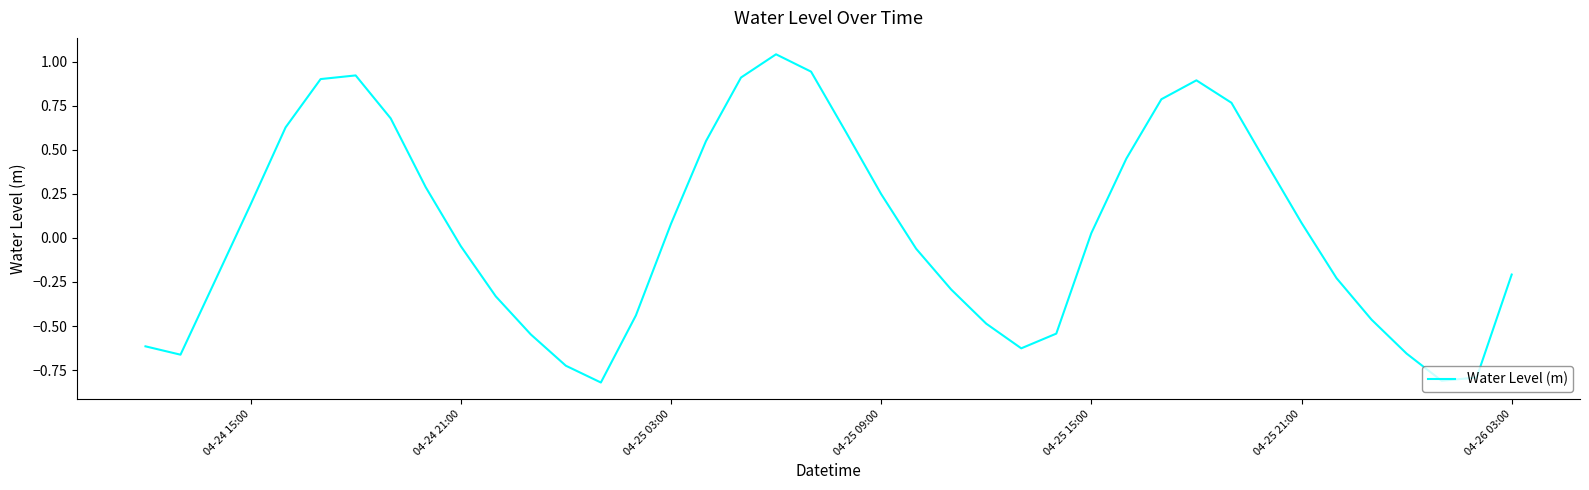

What is the minimum value shown in the chart?

-0.8